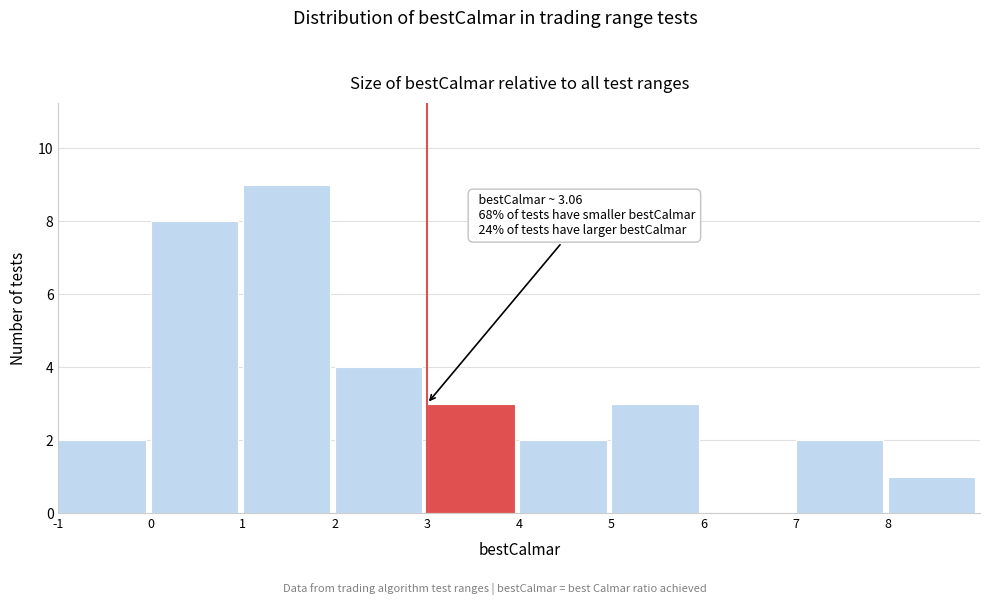

Which range on the x-axis has the tallest bar?

1 to 2